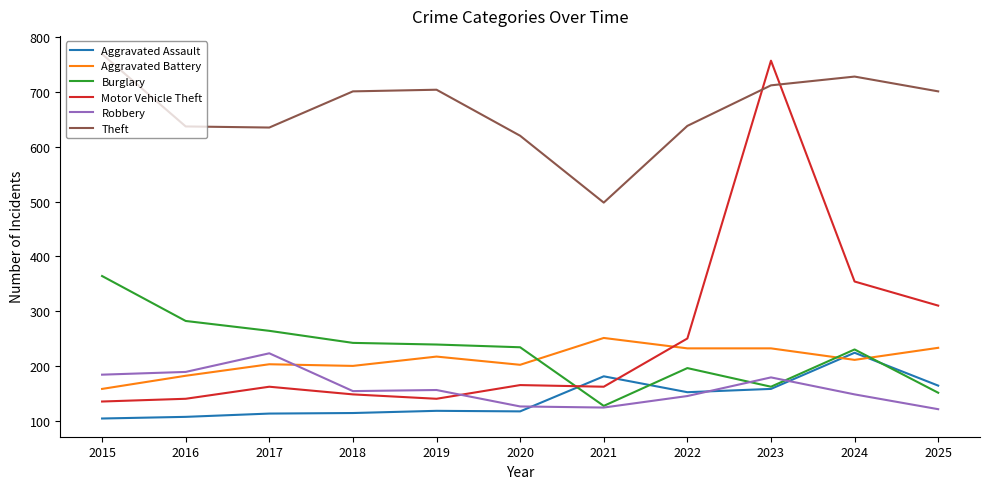

Which category has the highest value in the Robbery series?

2017